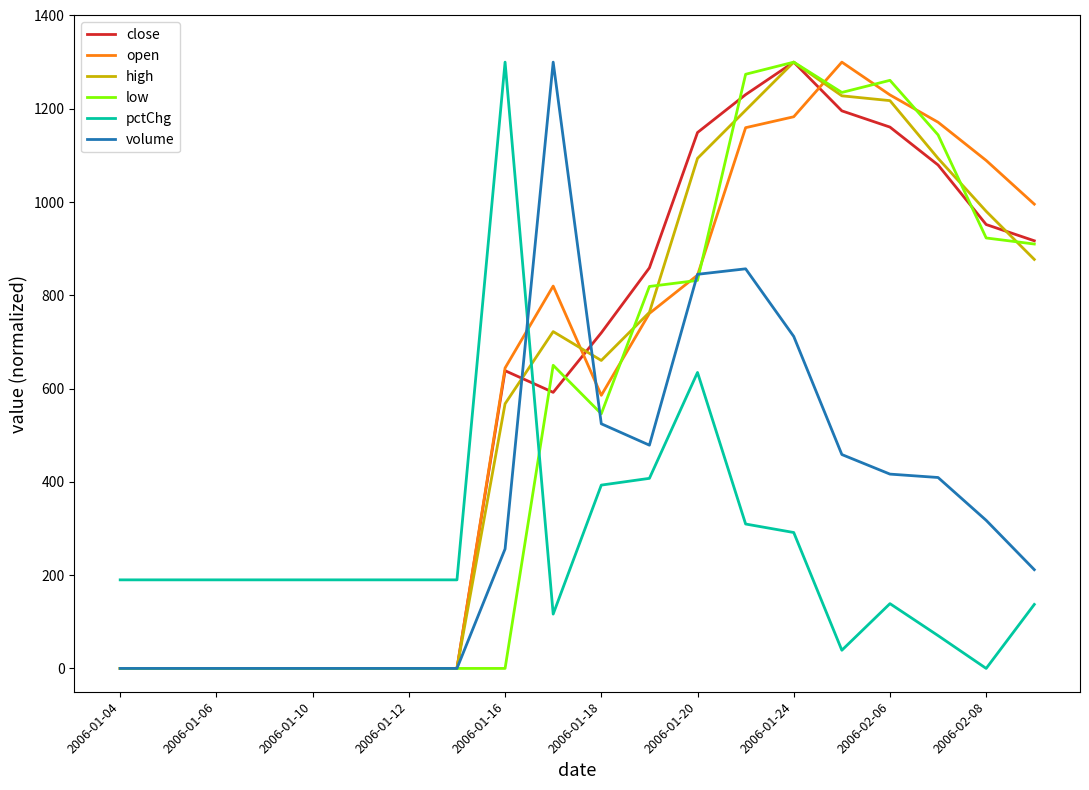

What is the greatest value displayed?

1300.0